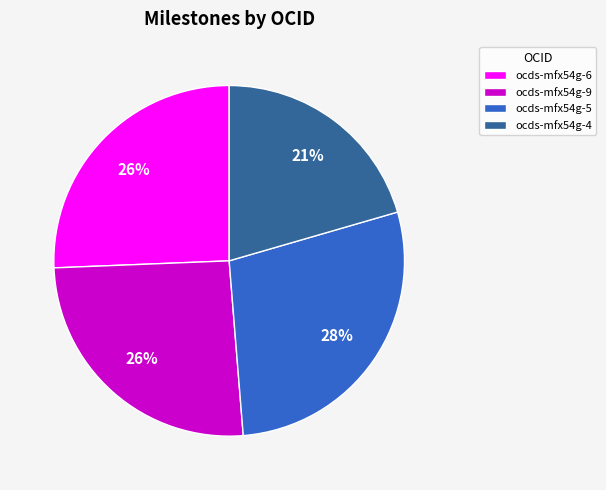

The ocds-mfx54g-4 slice represents 21% of the pie. True or false?

True